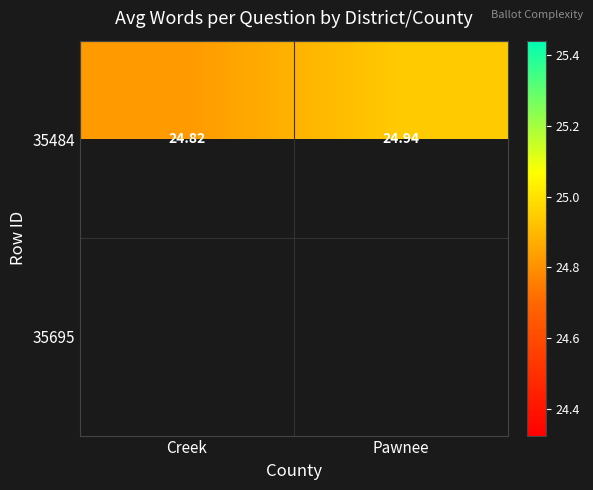

Where is 35484 nearest to the value 24?

Creek